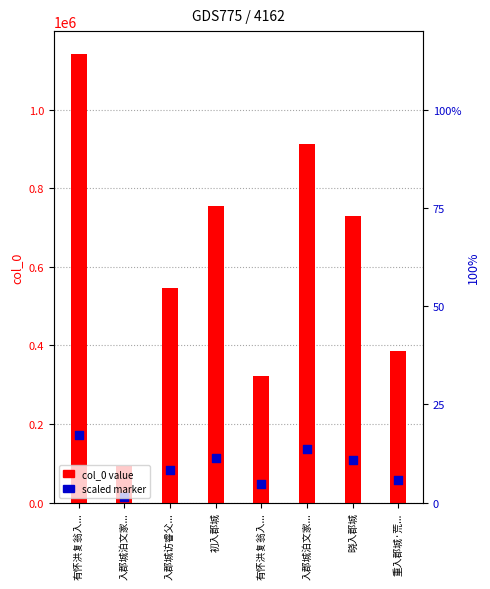

Which series has the largest Y range (max minus min)?

col_0 value